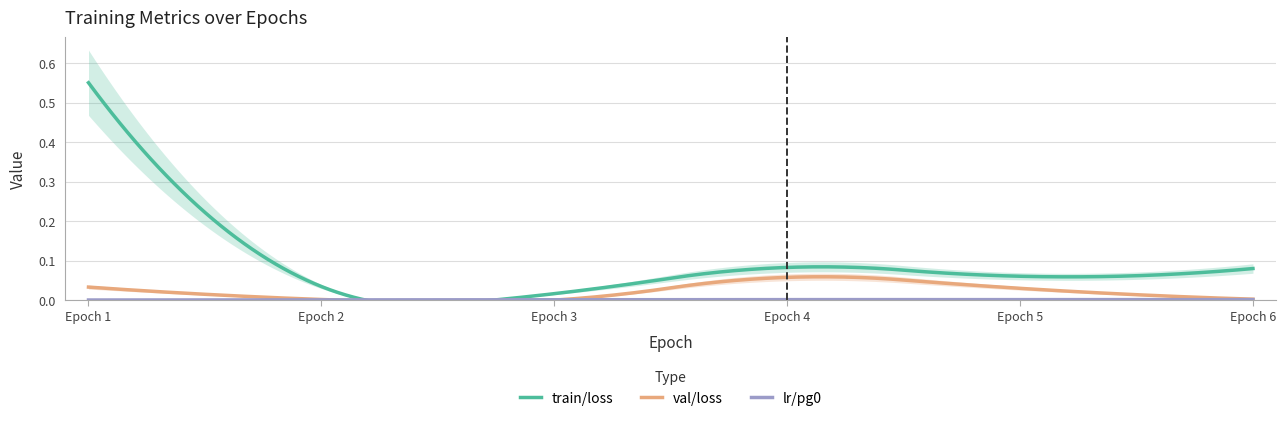

The value of lr/pg0 at 4 is 0.0. True or false?

False